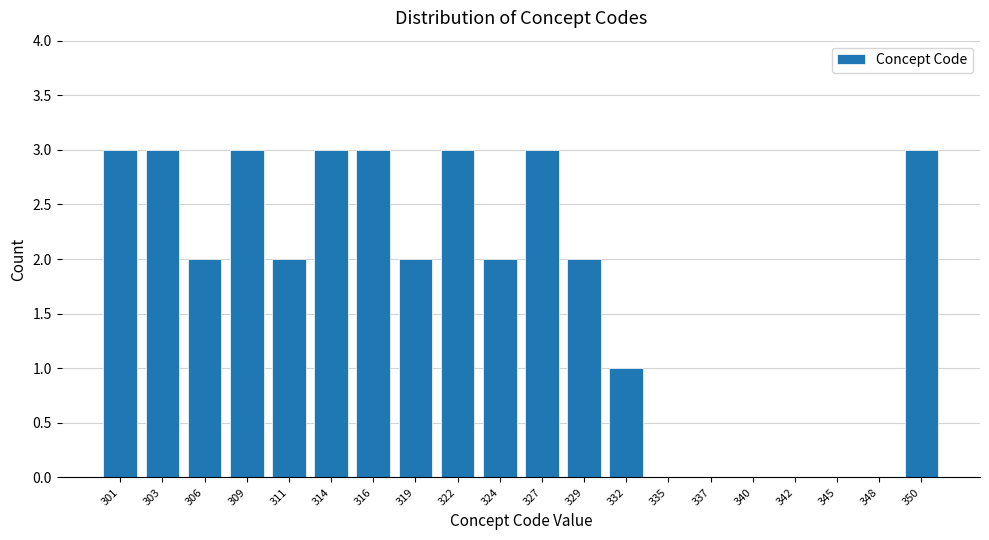

Reading left to right, transcribe all the data shown in this chart.

301=3	303=3	306=2	309=3	311=2	314=3	316=3	319=2	322=3	324=2	327=3	329=2	332=1	335=0	337=0	340=0	342=0	345=0	348=0	350=3